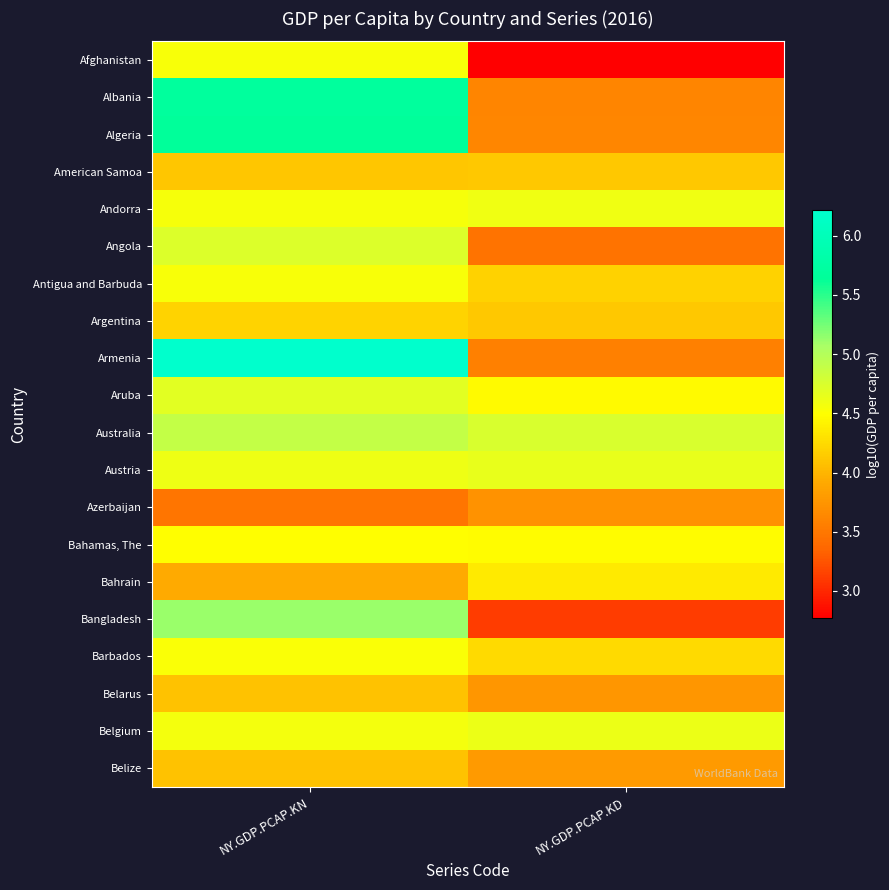

Reading left to right, extract all data points from this chart.

Afghanistan: NY.GDP.PCAP.KN=4.5	NY.GDP.PCAP.KD=2.8
Albania: NY.GDP.PCAP.KN=5.7	NY.GDP.PCAP.KD=3.6
Algeria: NY.GDP.PCAP.KN=5.7	NY.GDP.PCAP.KD=3.6
American Samoa: NY.GDP.PCAP.KN=4.1	NY.GDP.PCAP.KD=4.1
Andorra: NY.GDP.PCAP.KN=4.5	NY.GDP.PCAP.KD=4.6
Angola: NY.GDP.PCAP.KN=4.7	NY.GDP.PCAP.KD=3.5
Antigua and Barbuda: NY.GDP.PCAP.KN=4.5	NY.GDP.PCAP.KD=4.2
Argentina: NY.GDP.PCAP.KN=4.2	NY.GDP.PCAP.KD=4.1
Armenia: NY.GDP.PCAP.KN=6.2	NY.GDP.PCAP.KD=3.6
Aruba: NY.GDP.PCAP.KN=4.7	NY.GDP.PCAP.KD=4.5
Australia: NY.GDP.PCAP.KN=4.9	NY.GDP.PCAP.KD=4.8
Austria: NY.GDP.PCAP.KN=4.6	NY.GDP.PCAP.KD=4.6
Azerbaijan: NY.GDP.PCAP.KN=3.5	NY.GDP.PCAP.KD=3.7
Bahamas, The: NY.GDP.PCAP.KN=4.5	NY.GDP.PCAP.KD=4.5
Bahrain: NY.GDP.PCAP.KN=3.9	NY.GDP.PCAP.KD=4.4
Bangladesh: NY.GDP.PCAP.KN=5.1	NY.GDP.PCAP.KD=3.1
Barbados: NY.GDP.PCAP.KN=4.5	NY.GDP.PCAP.KD=4.2
Belarus: NY.GDP.PCAP.KN=4.1	NY.GDP.PCAP.KD=3.8
Belgium: NY.GDP.PCAP.KN=4.6	NY.GDP.PCAP.KD=4.6
Belize: NY.GDP.PCAP.KN=4.1	NY.GDP.PCAP.KD=3.8